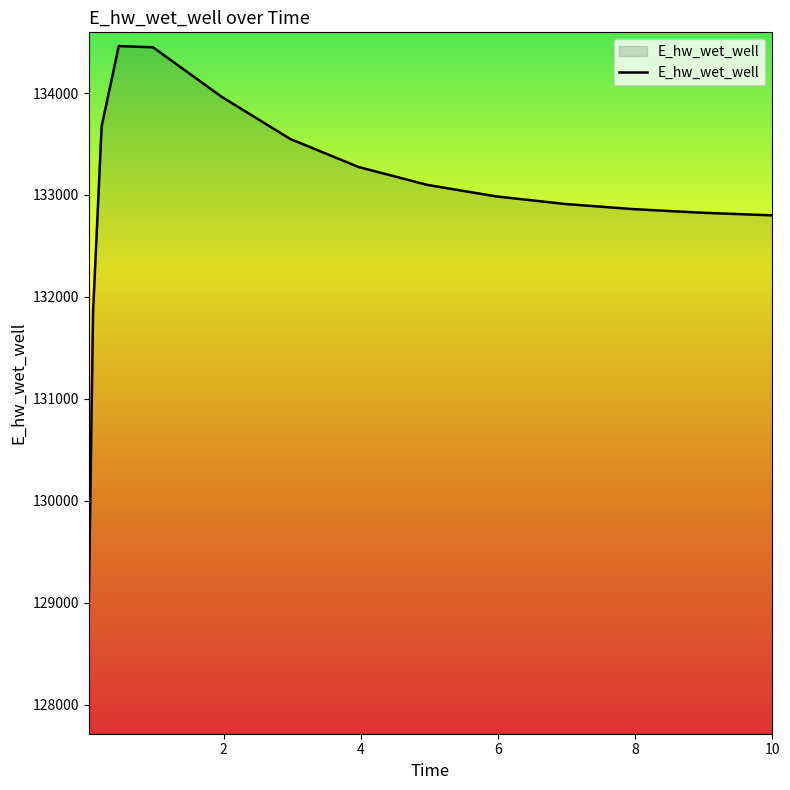

What is the greatest value displayed?

134460.4